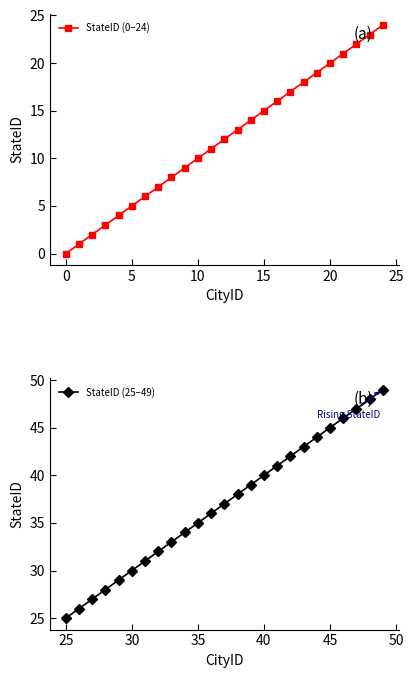

What is the sum of the StateID (0–24) values at 14 and 24?

38